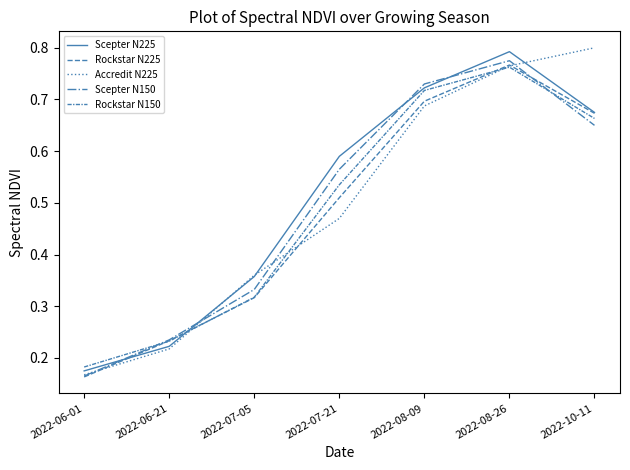

At 2022-10-11, list the series in order from largest to smallest.

Accredit N225, Scepter N225, Rockstar N225, Rockstar N150, Scepter N150